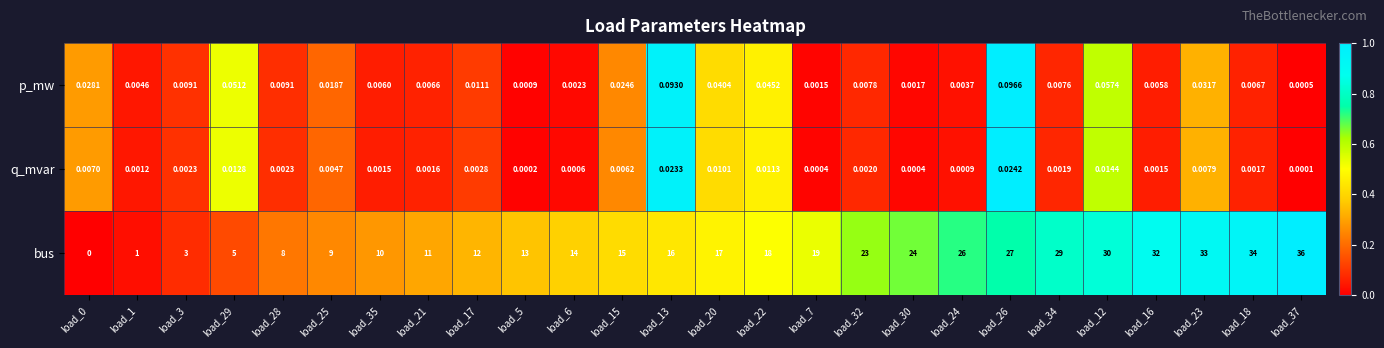

Is the value of q_mvar at load_24 greater than the value of p_mw at load_6?

No